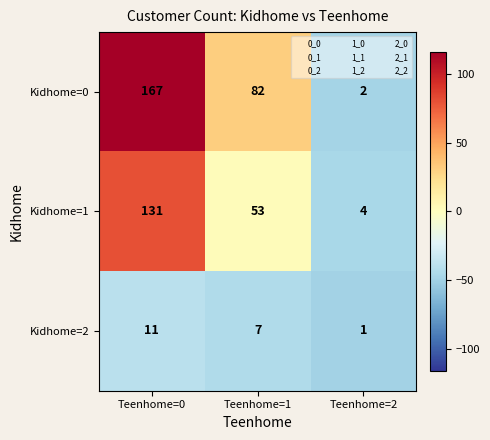

Reading left to right, what are all the values shown in this chart?

Kidhome=0: 167	82	2
Kidhome=1: 131	53	4
Kidhome=2: 11	7	1